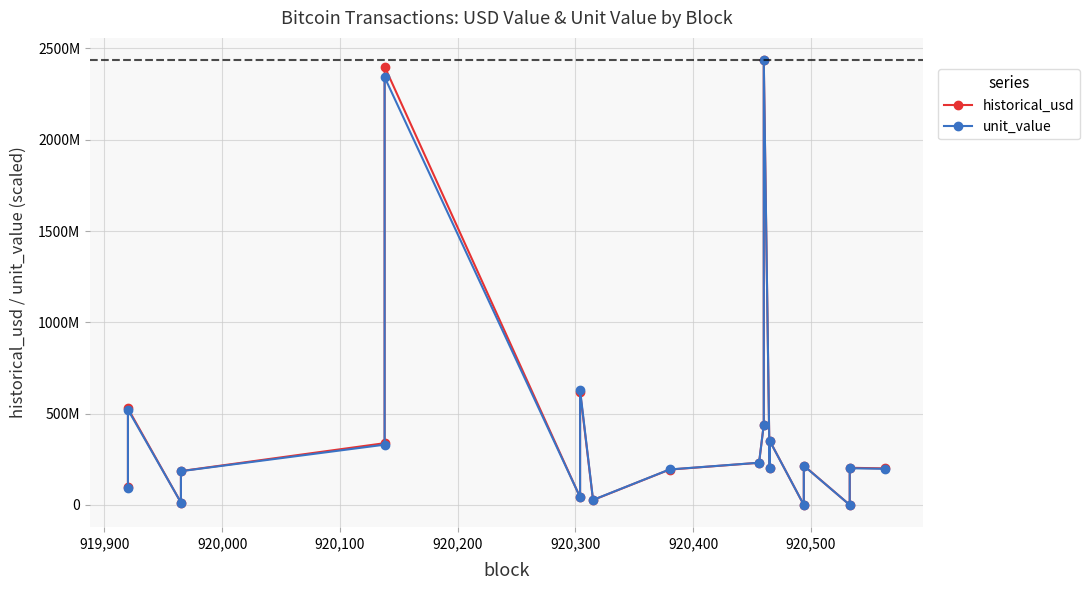

What is the sum of all historical_usd values?

8723549485.6